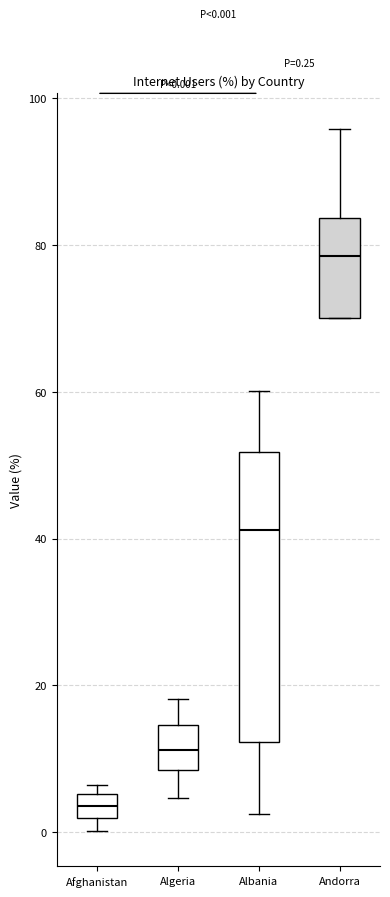

Which box is the tallest, from its lower edge to its upper edge?

Albania